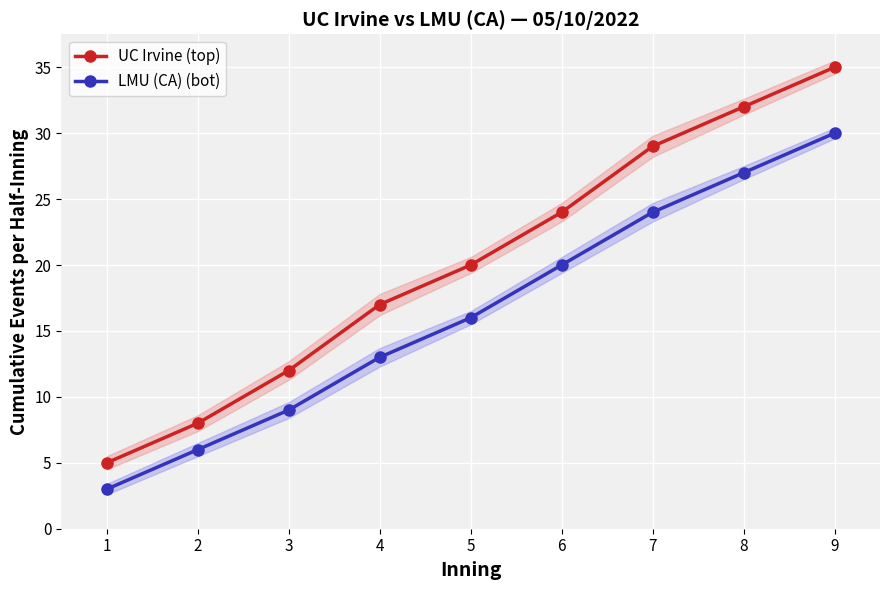

At which label is LMU (CA) (bot) closest to 16?

5